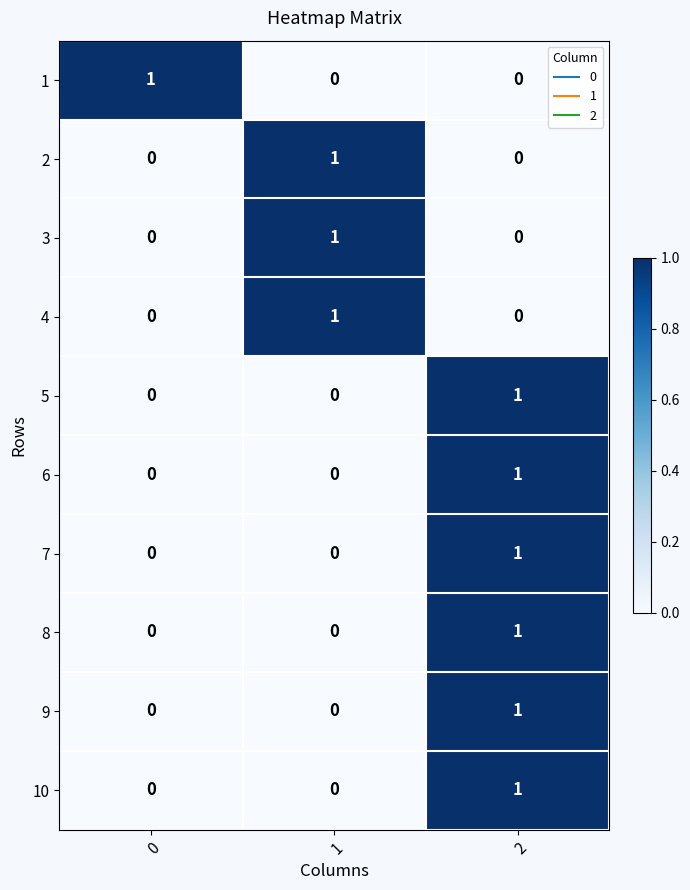

How many 7 values are between 0 and 1?

3